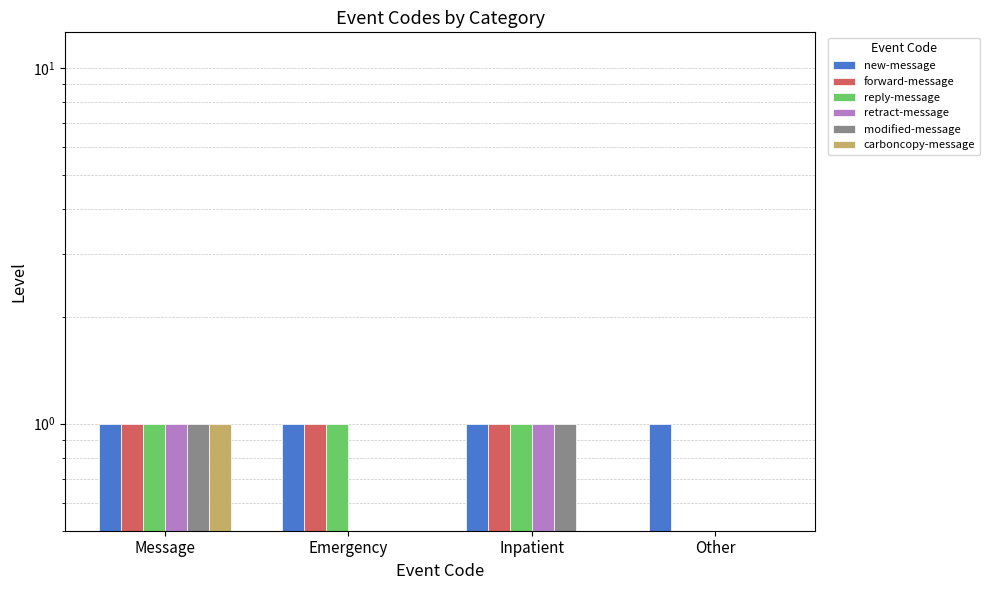

What are all the series names shown in the legend?

new-message, forward-message, reply-message, retract-message, modified-message, carboncopy-message